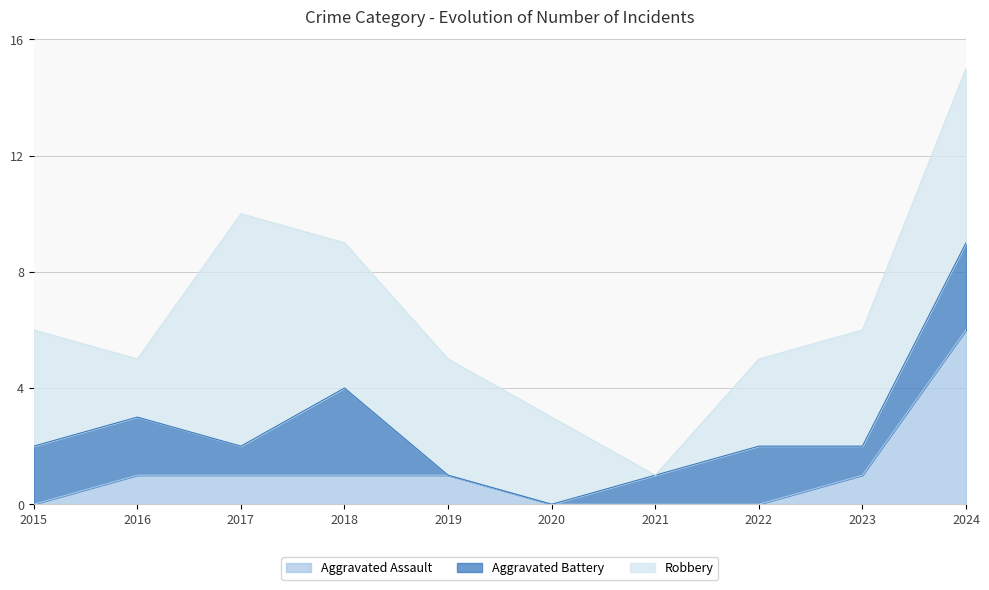

True or false: Aggravated Assault has more than 1 points higher than both neighbors.

False